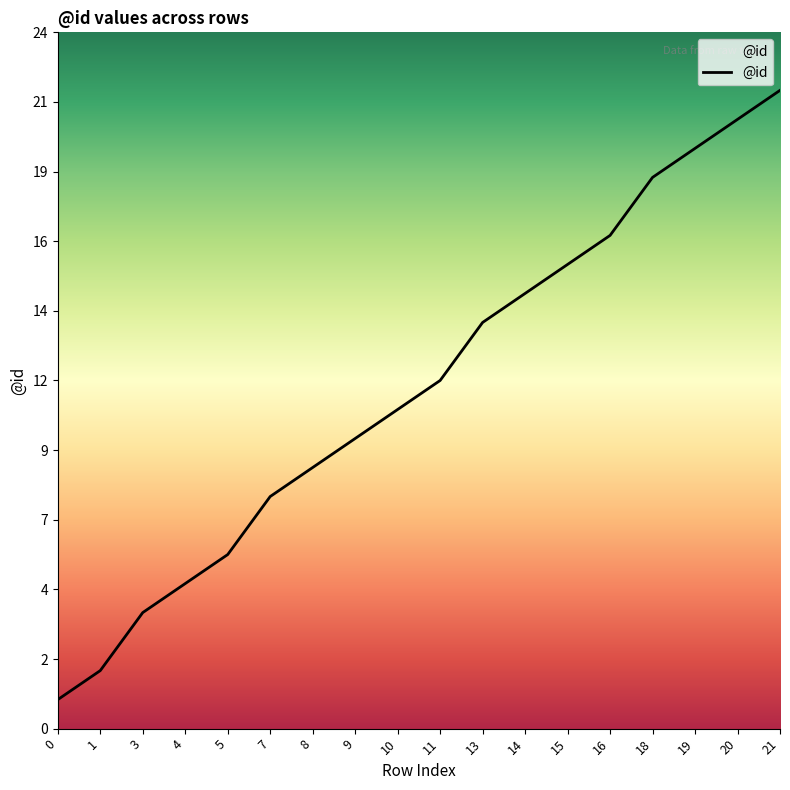

List the labels in order of value, smallest first.

0, 1, 3, 4, 5, 7, 8, 9, 10, 11, 13, 14, 15, 16, 18, 19, 20, 21